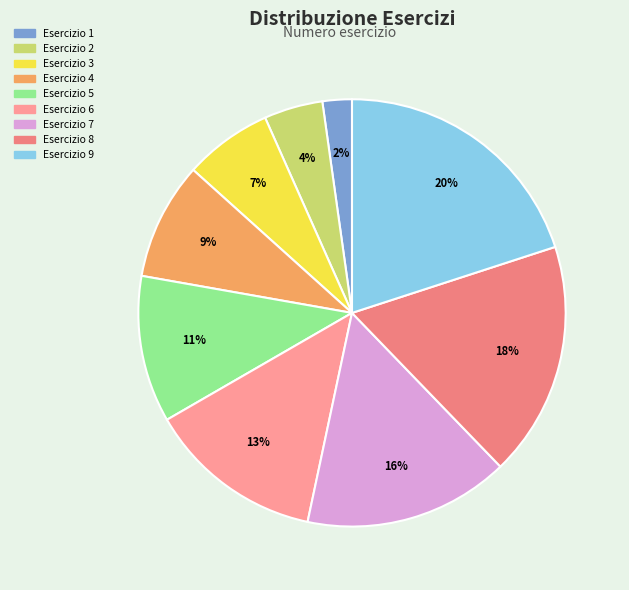

Is there any slice that represents more than half of the pie?

No